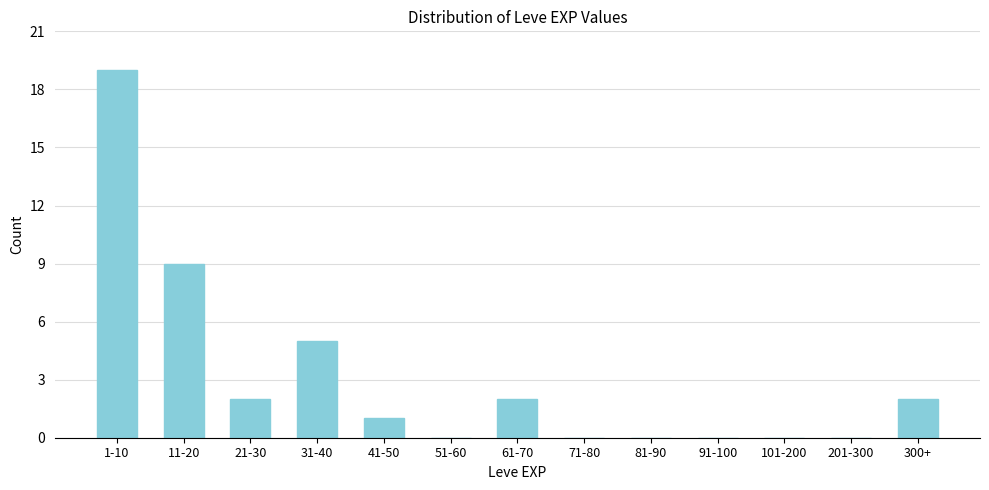

Reading right to left, transcribe all the data shown in this chart.

300+=2	201-300=0	101-200=0	91-100=0	81-90=0	71-80=0	61-70=2	51-60=0	41-50=1	31-40=5	21-30=2	11-20=9	1-10=19